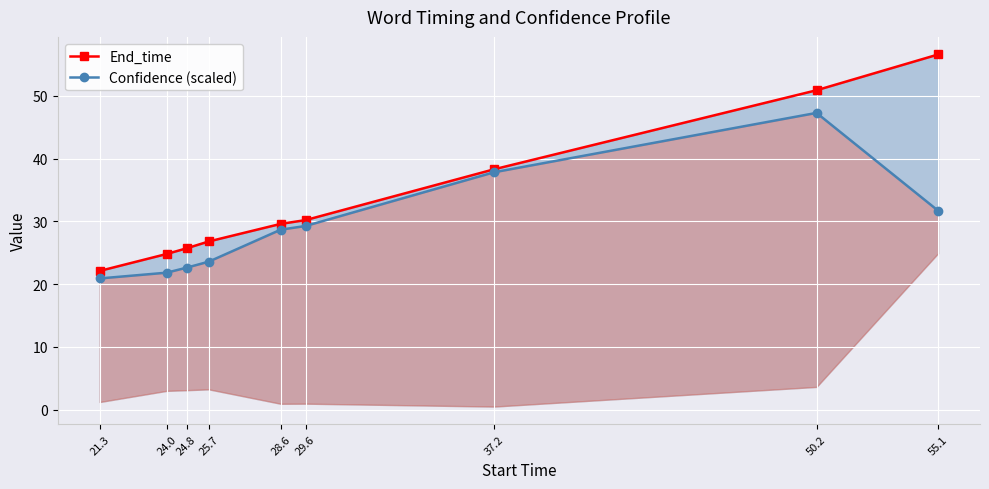

Reading right to left, what are all the values shown in this chart?

End_time: 55.1=56.6	50.2=50.9	37.2=38.3	29.6=30.2	28.6=29.6	25.7=26.8	24.8=25.7	24.0=24.8	21.3=22.1
Confidence (scaled): 55.1=31.7	50.2=47.3	37.2=37.8	29.6=29.3	28.6=28.7	25.7=23.6	24.8=22.6	24.0=21.8	21.3=20.9